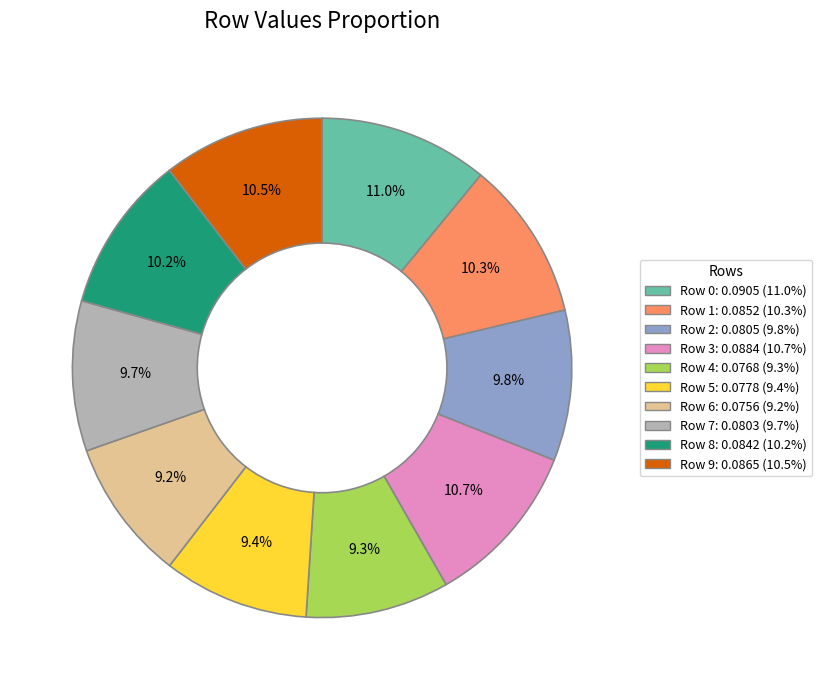

Count the number of slices in the pie.

10